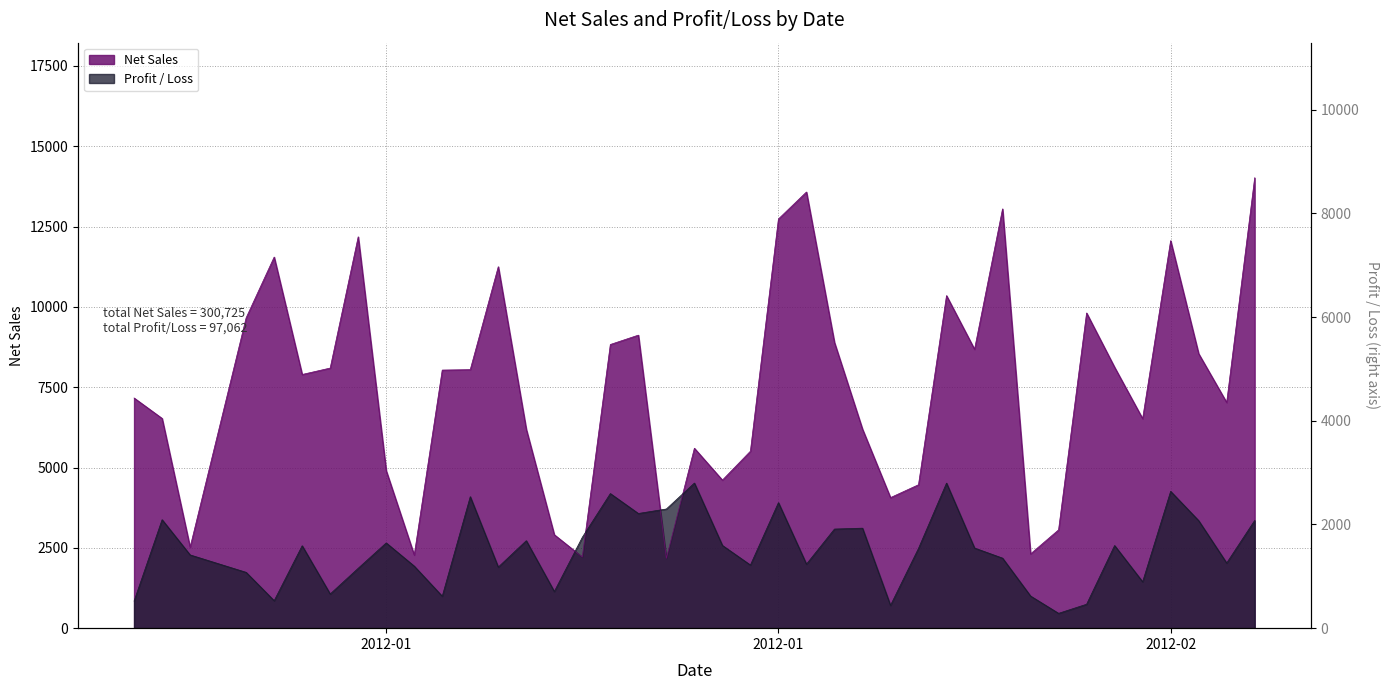

What position from the right is 2012-02-07?

4